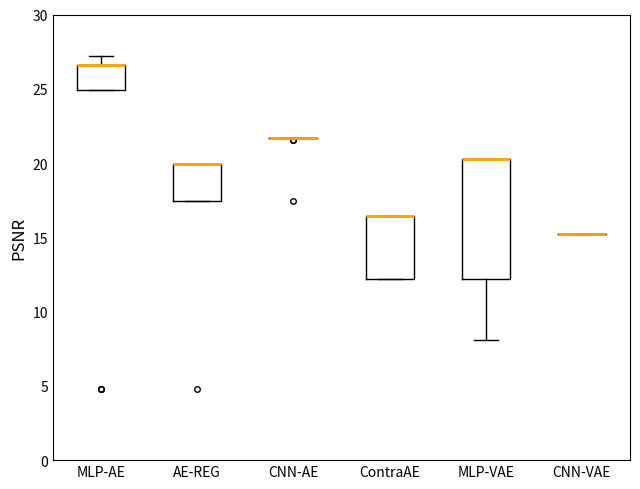

Which box is the tallest, from its lower edge to its upper edge?

MLP-VAE